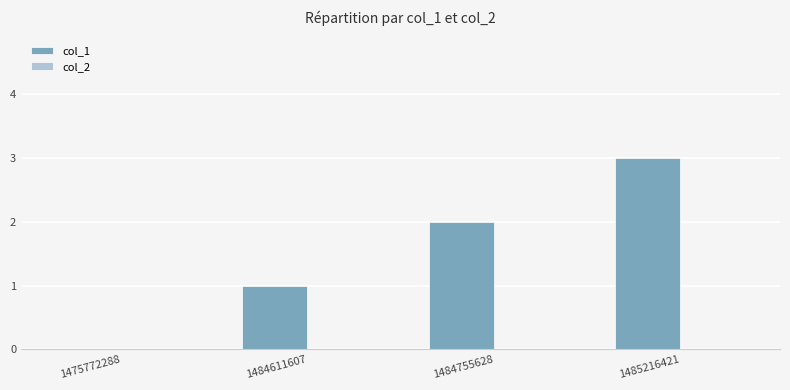

What is the ratio of the value at 1484611607 to the value at 1485216421?

0.3